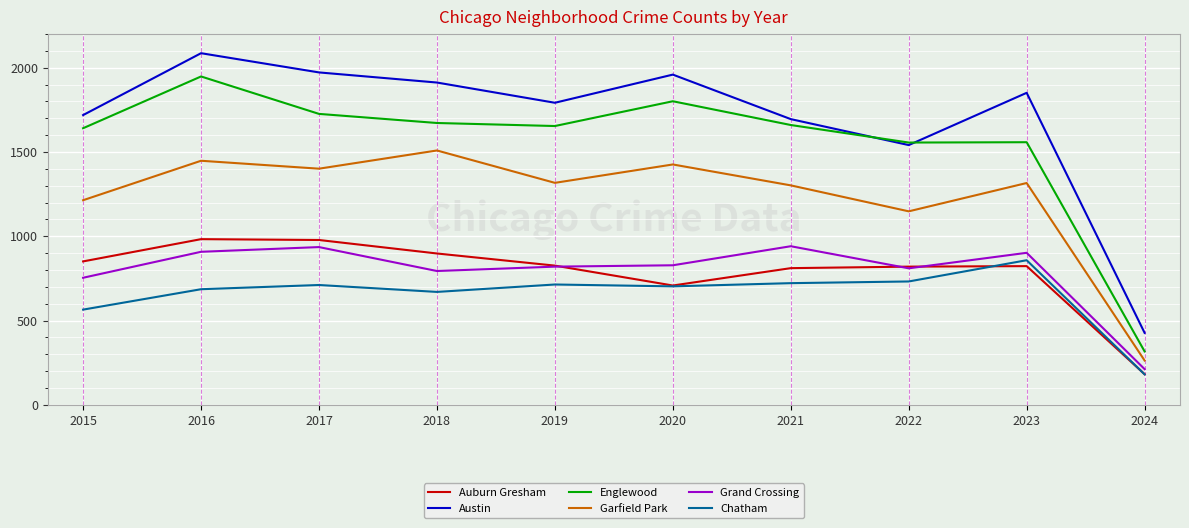

What is the minimum value shown in the chart?

181